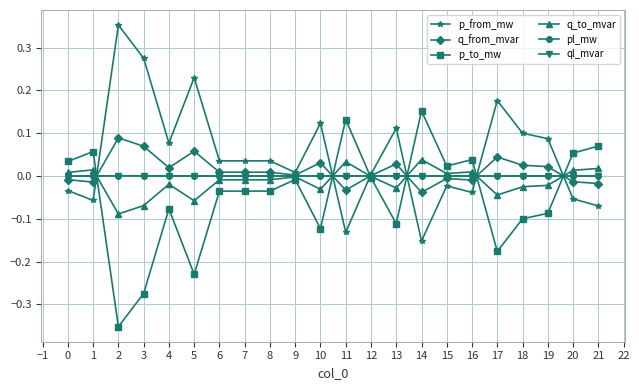

How many intersections are there between p_from_mw and ql_mvar?

6